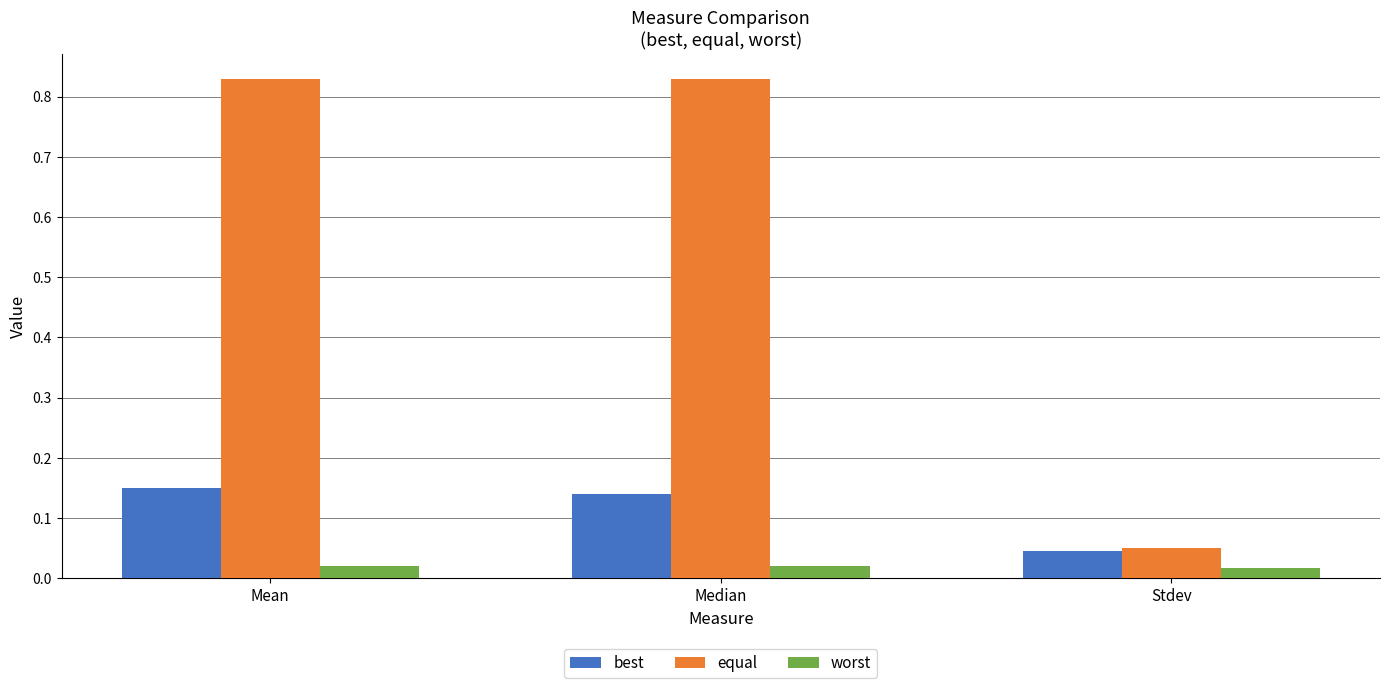

Does the chart contain any negative values?

No